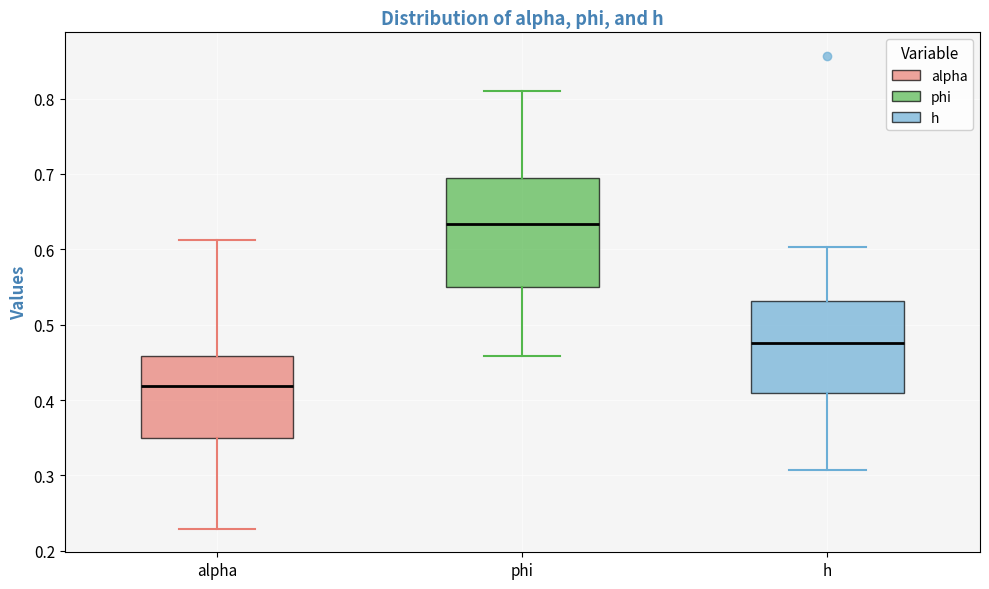

Where is the lower edge of the box for phi on the y-axis? The values are not printed on the chart, so give them approximately, as read against the axis.

0.55